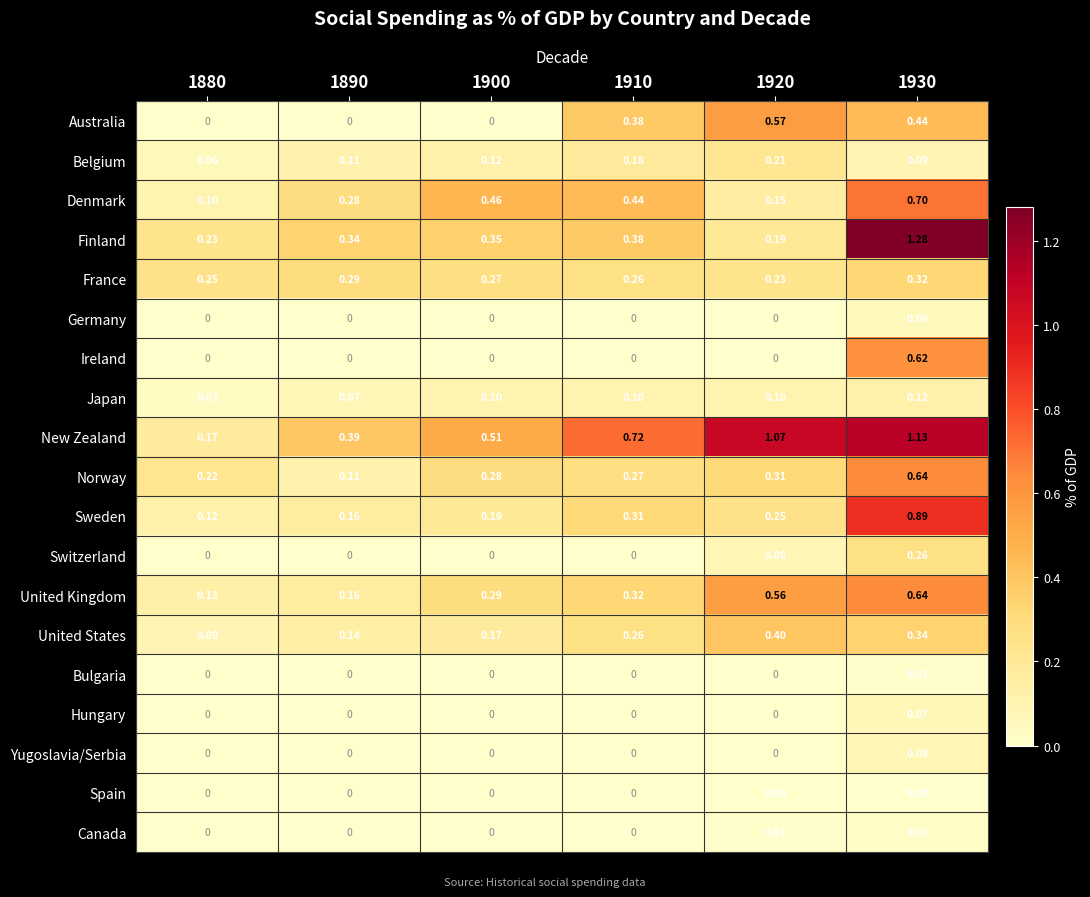

Which series has the largest range (max minus min)?

Finland